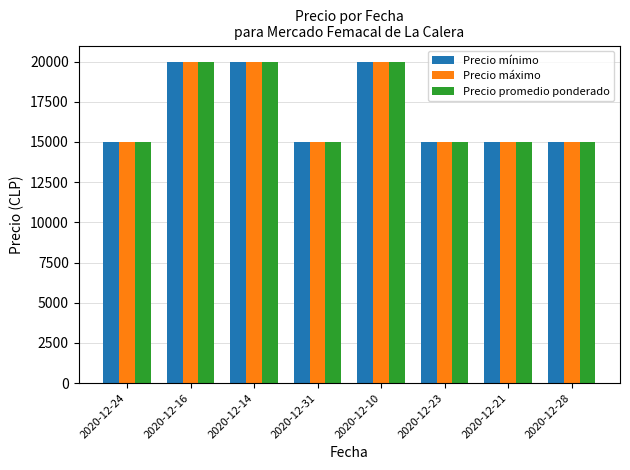

What is the difference between the second highest and minimum values in the Precio máximo series?

5000